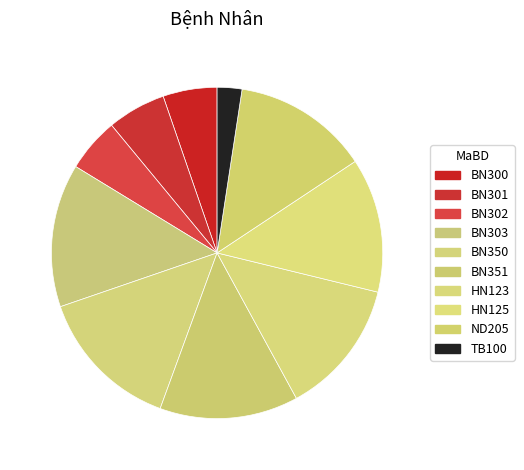

How many segments does this pie chart have?

10